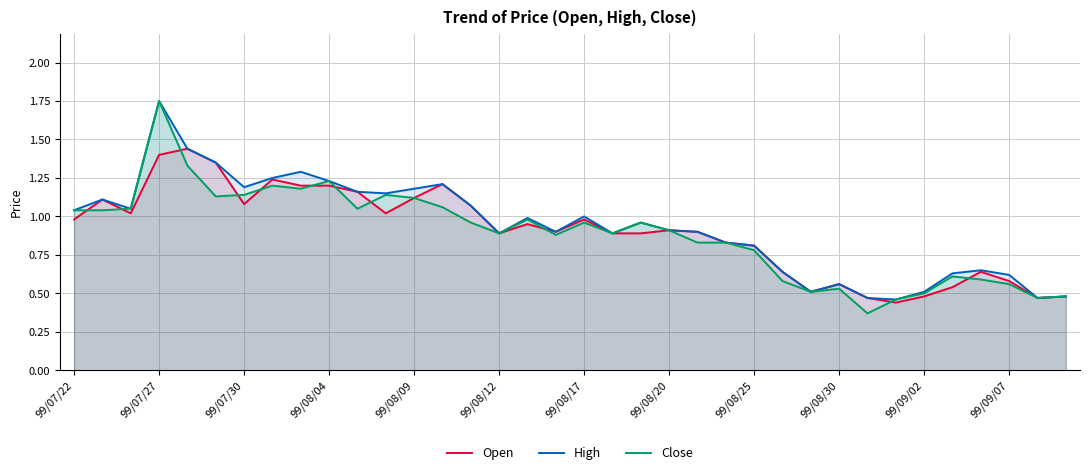

How many lines are shown in the chart?

3